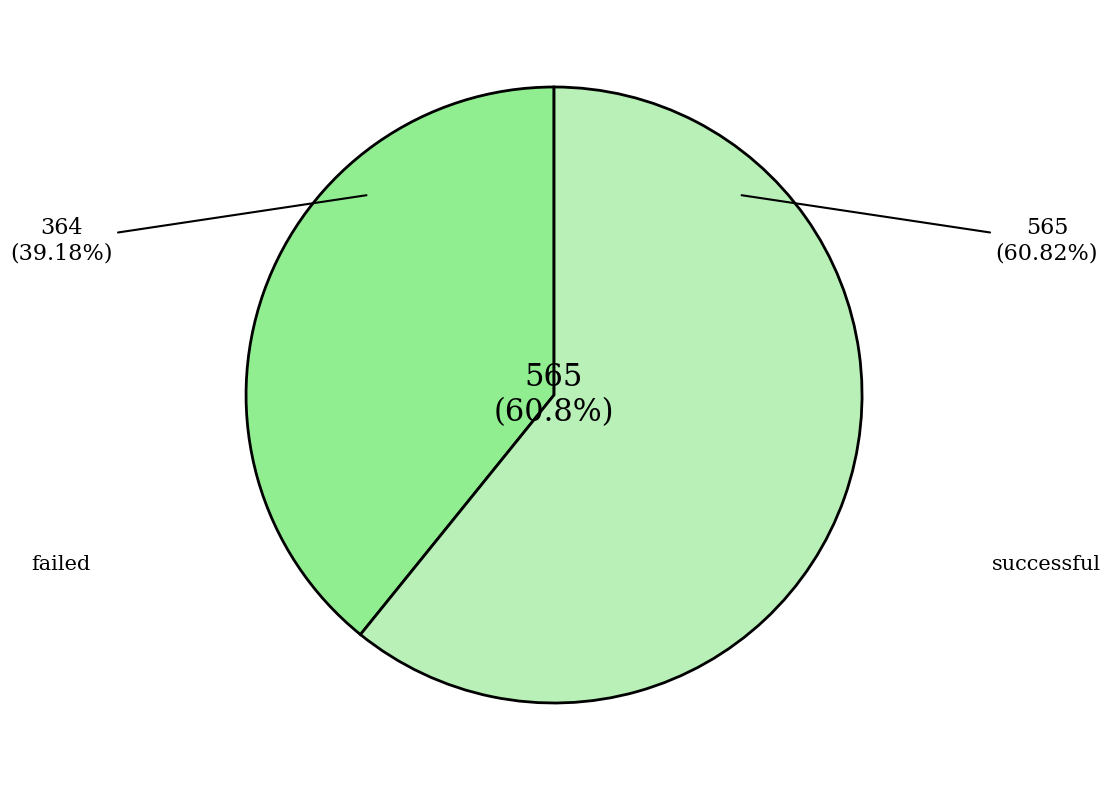

Does successful account for over 50% of the chart?

Yes